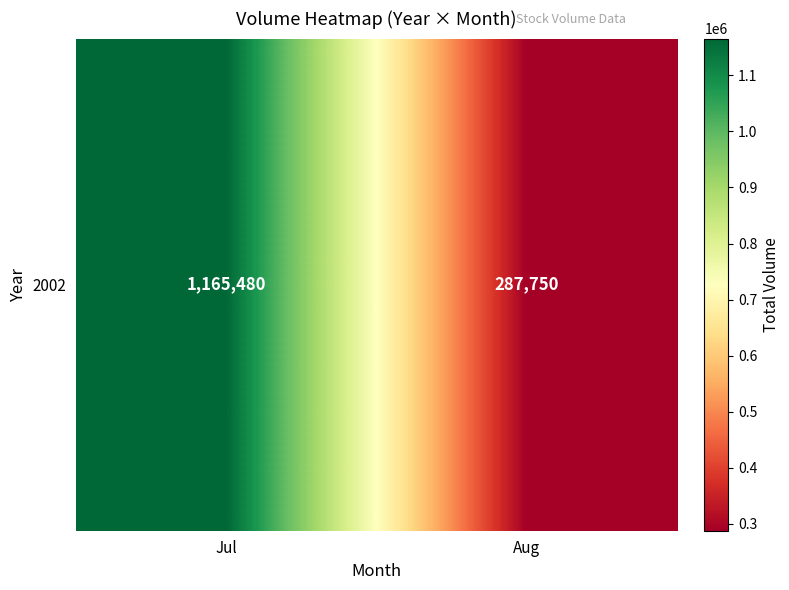

What is the difference between the maximum and minimum values?

877730